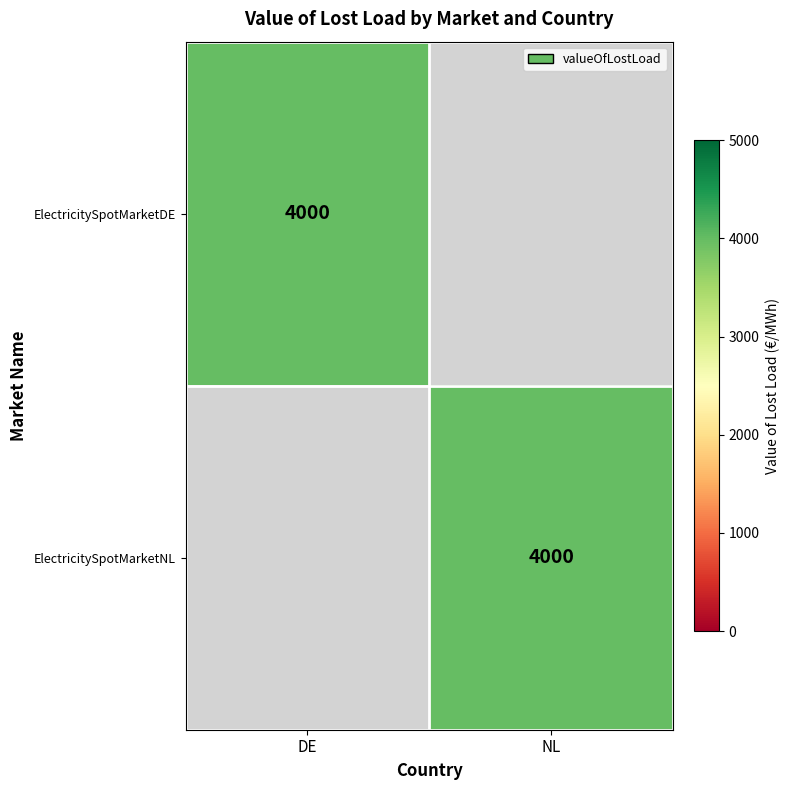

What is the difference between the highest and lowest values at NL?

4000